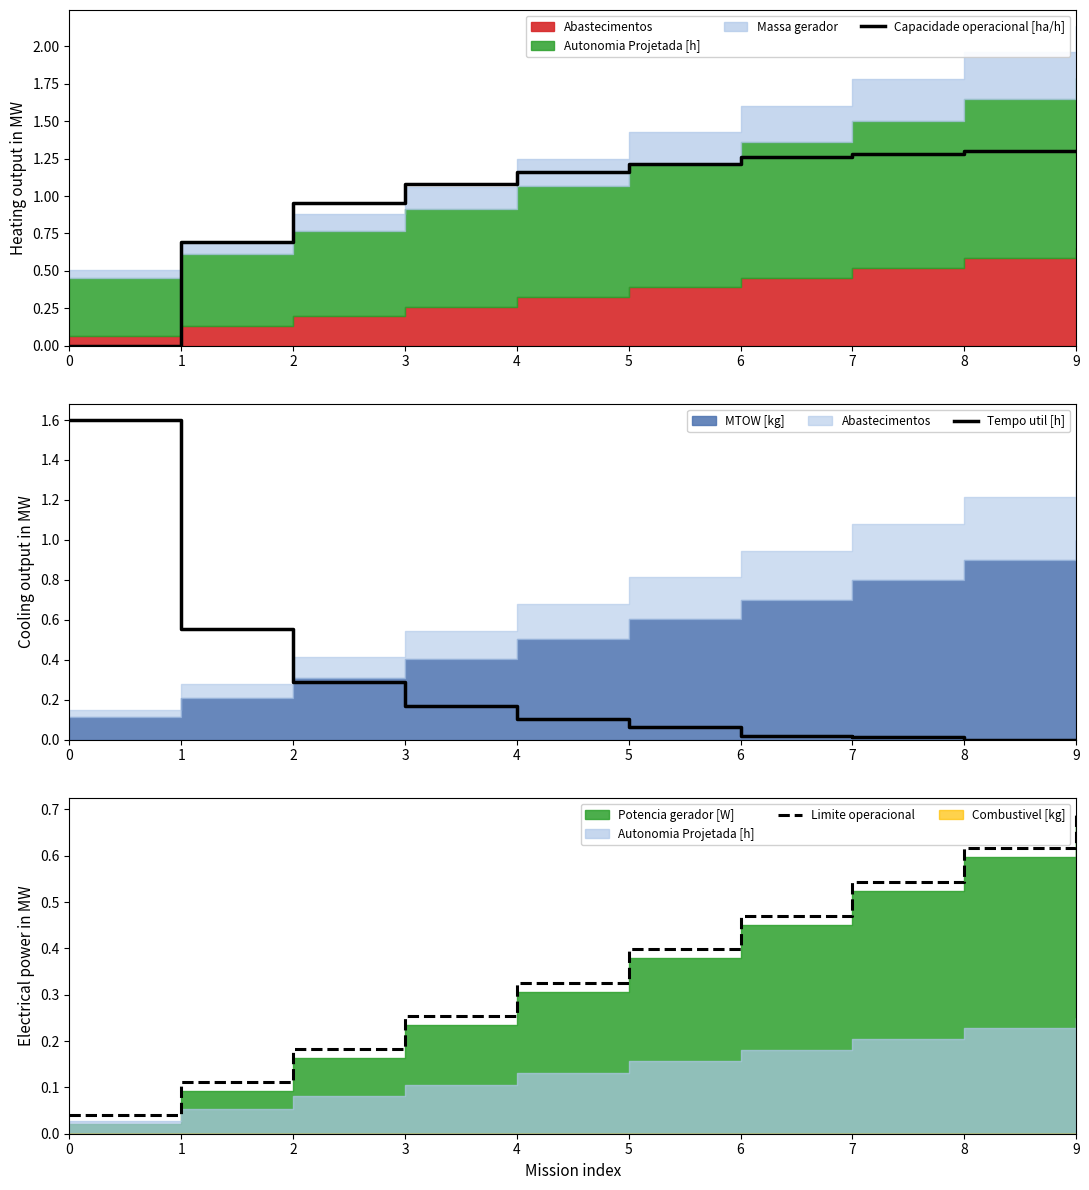

After their last crossing, which series has the higher values: Limite operacional or Tempo util [h]?

Limite operacional